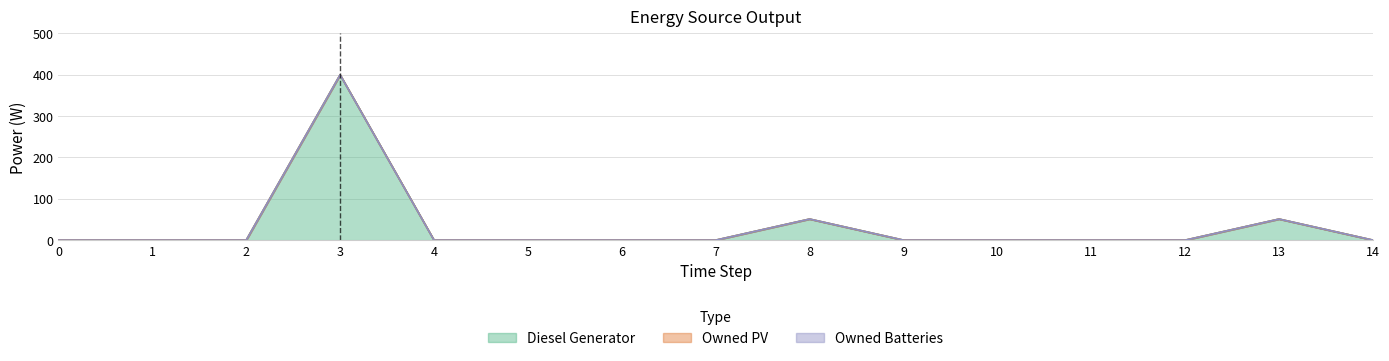

True or false: Owned Batteries and Diesel Generator intersect in this chart.

False